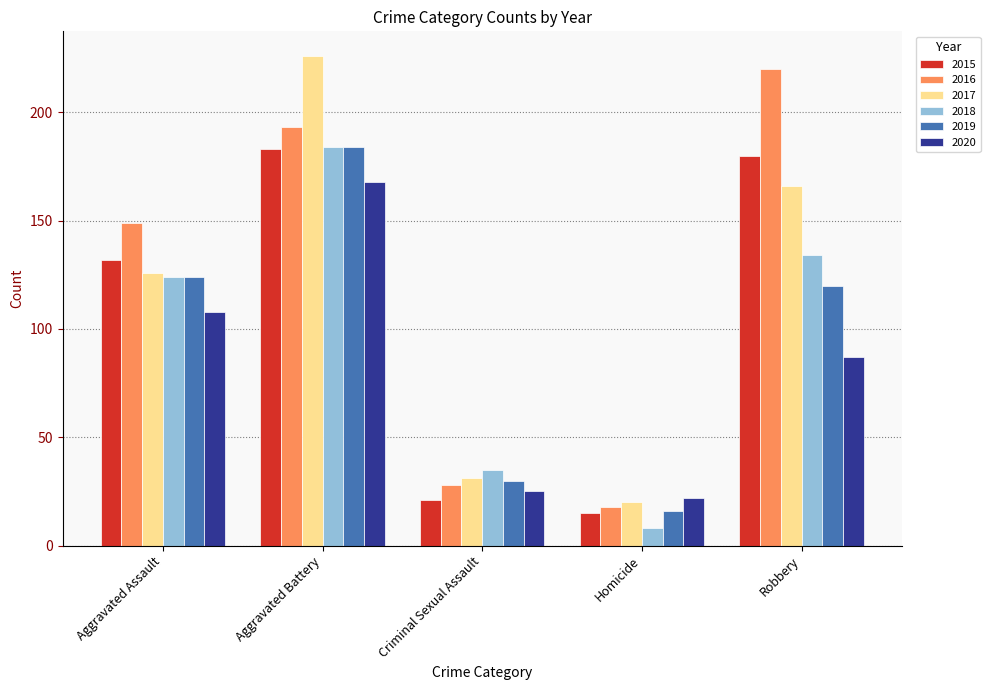

How many values in the 2017 series are below 126?

2